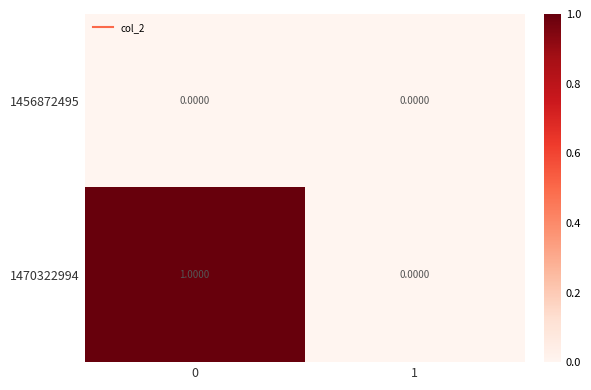

Rank the categories by 1470322994 value from lowest to highest.

1, 0